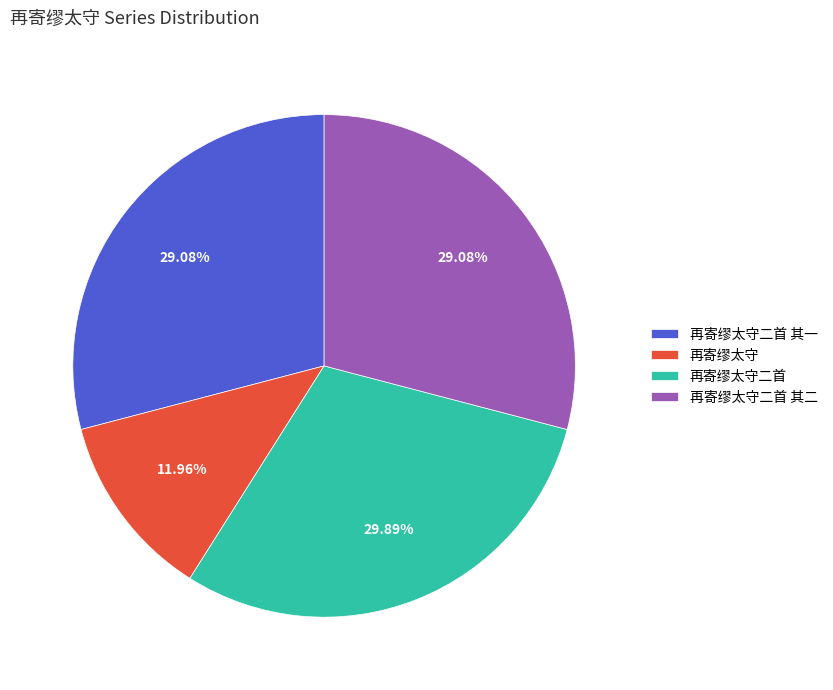

Combined, what portion of the pie is 再寄缪太守二首 其二 and 再寄缪太守二首 其一?

58.2%